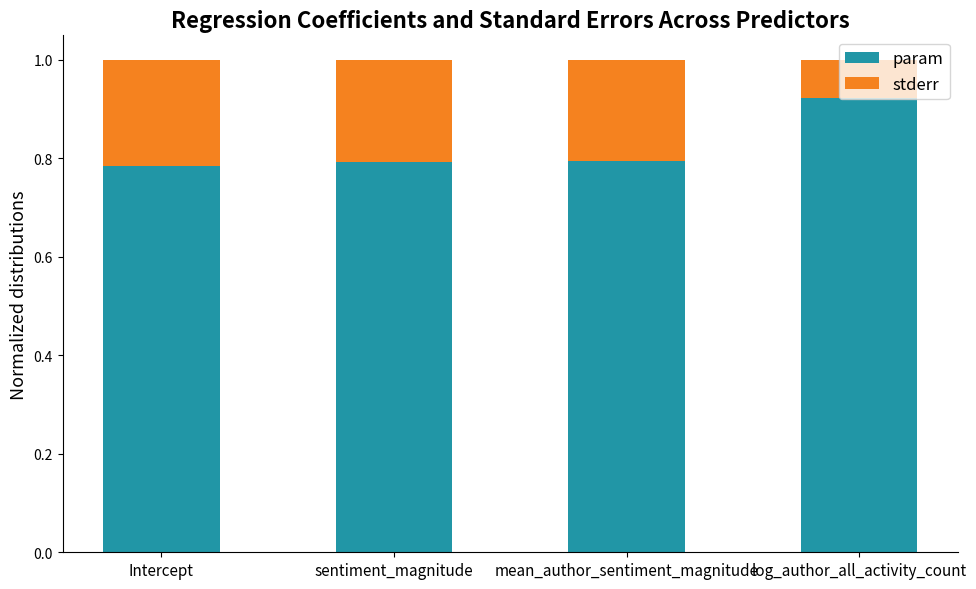

The param series shows 0.3 at mean_author_sentiment_magnitude. True or false?

False